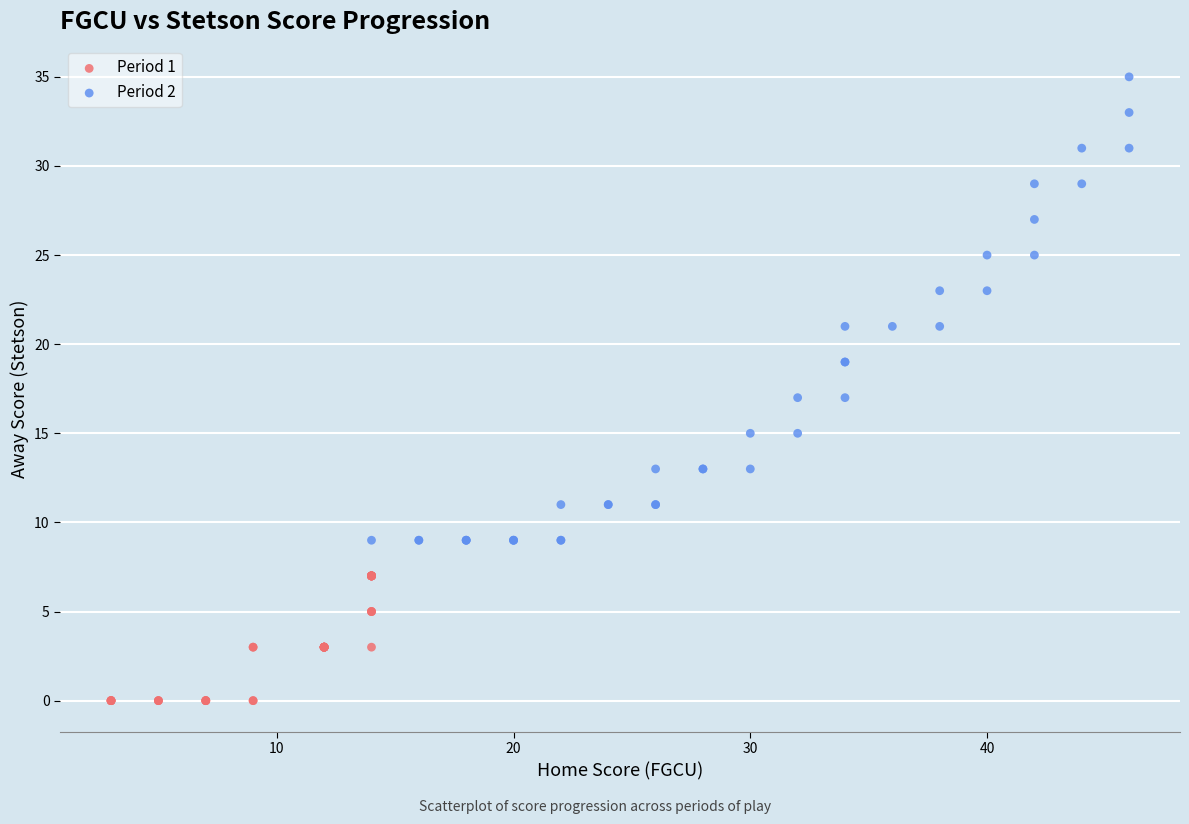

Which series has the widest spread of Y values?

Period 2